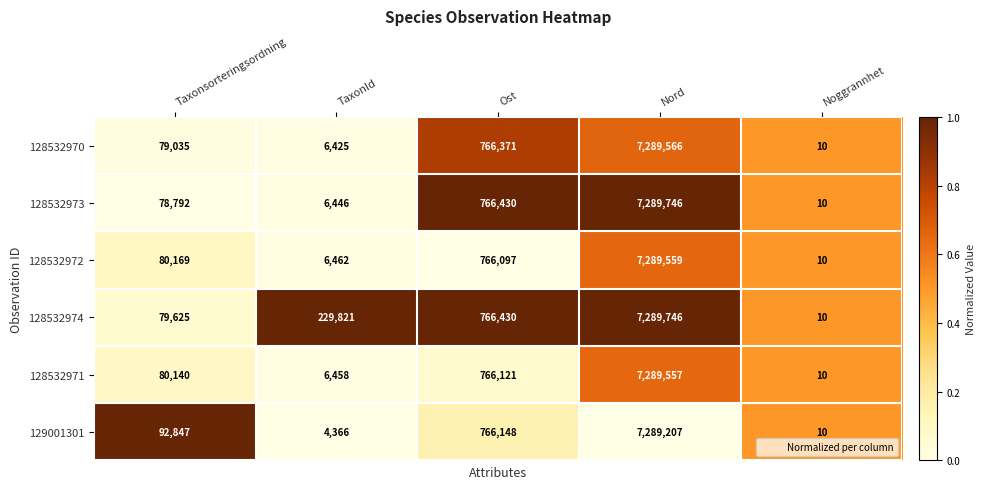

Between Ost and Nord, which series saw the biggest shift?

128532972